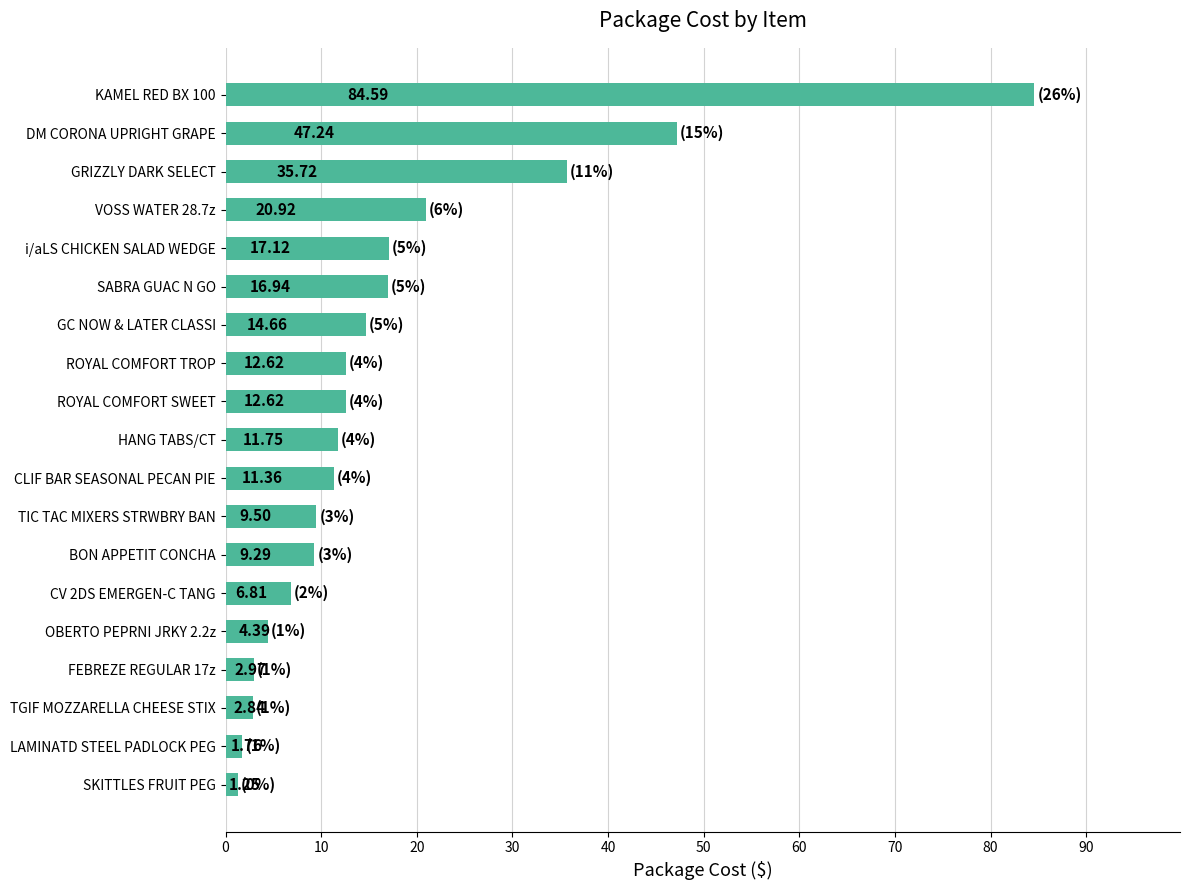

At which label is the value closest to 42?

DM CORONA UPRIGHT GRAPE